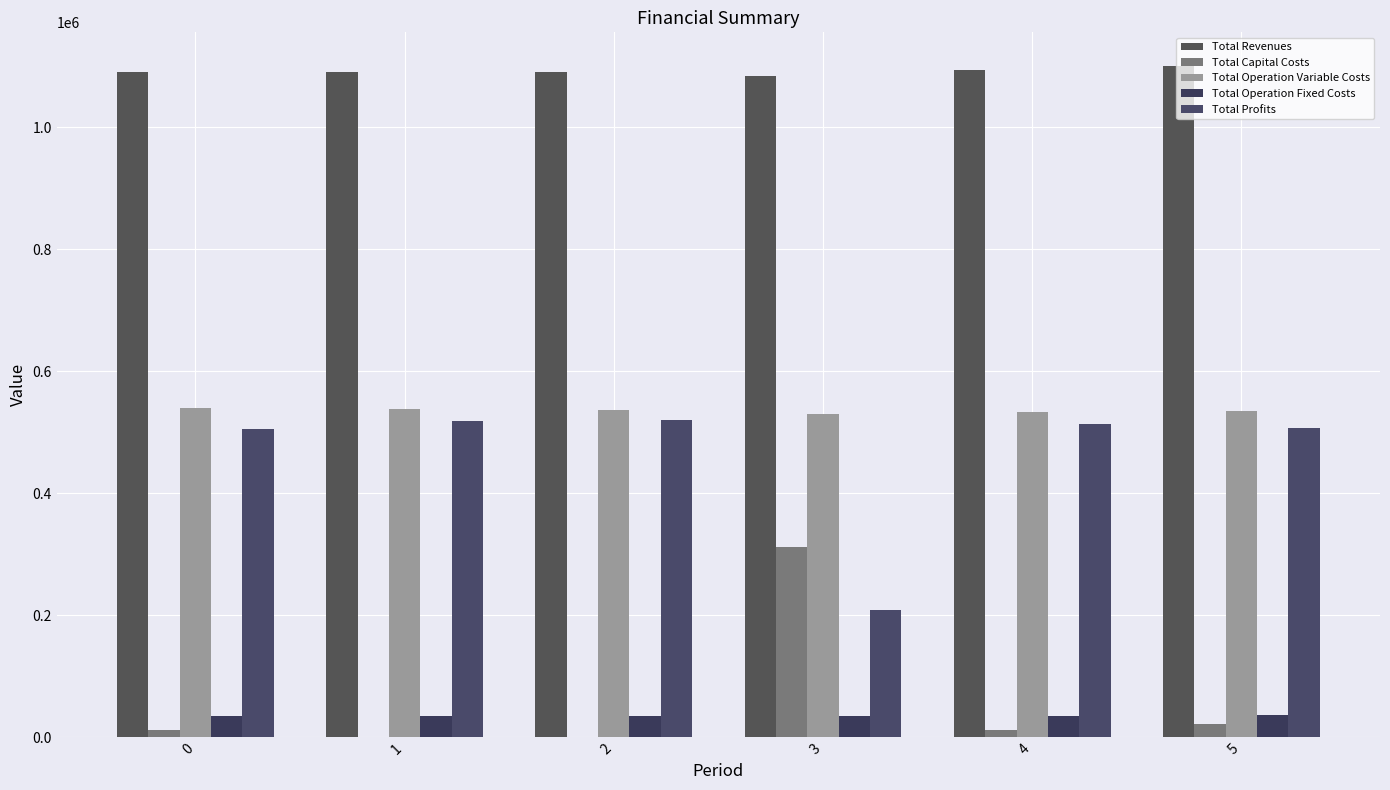

Which series has the largest total across all categories?

Total Revenues